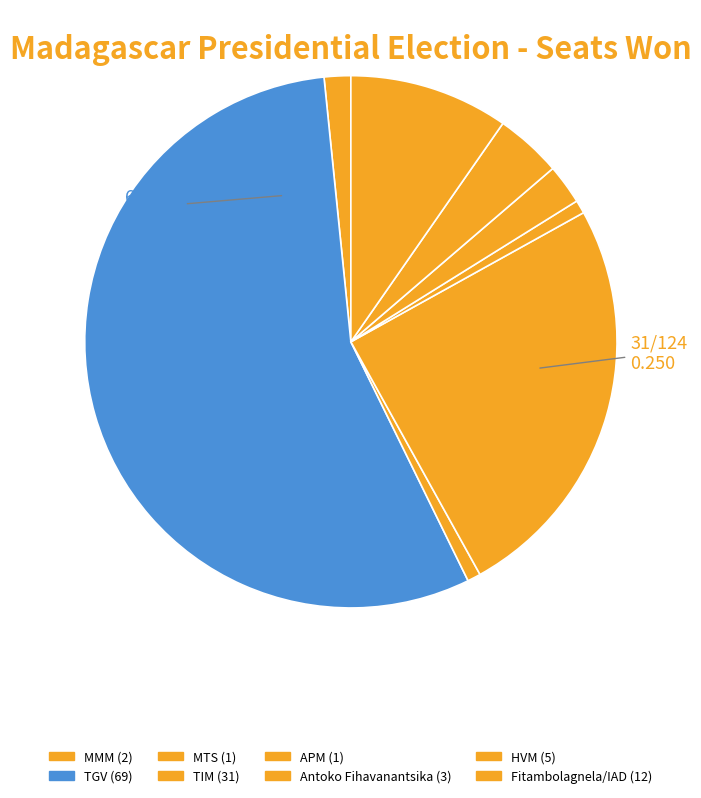

How much of the chart is everything except Antoko Fihavanantsika?

97.6%